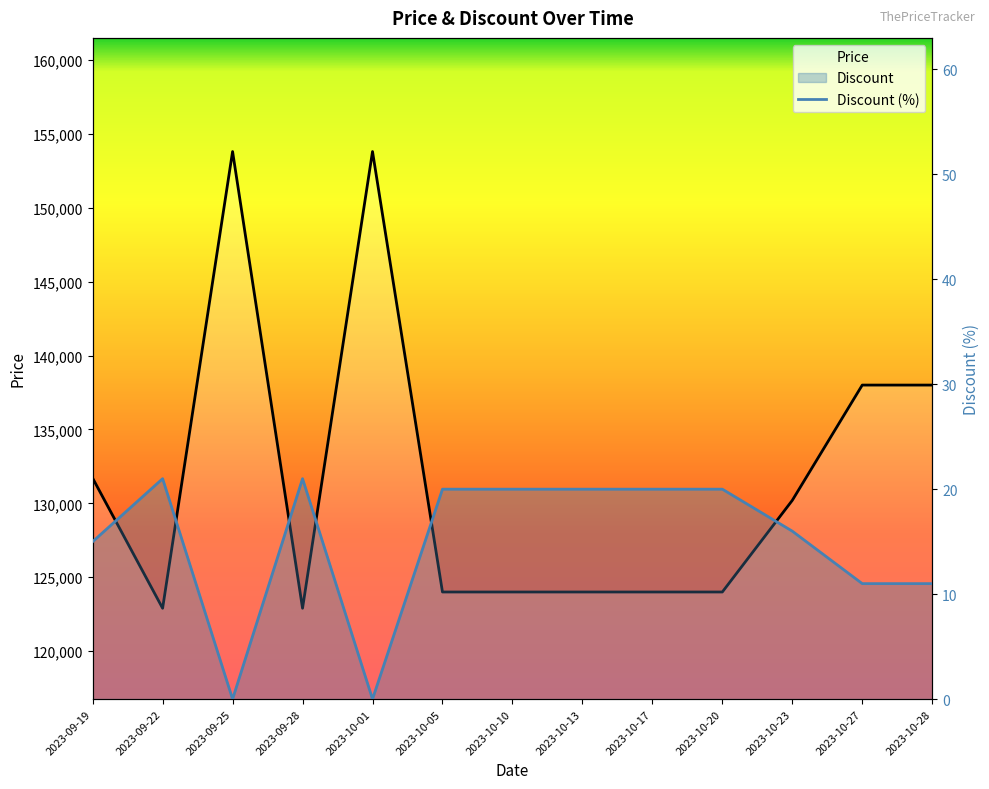

What is the difference between the maximum and minimum values in the Price series?

30900